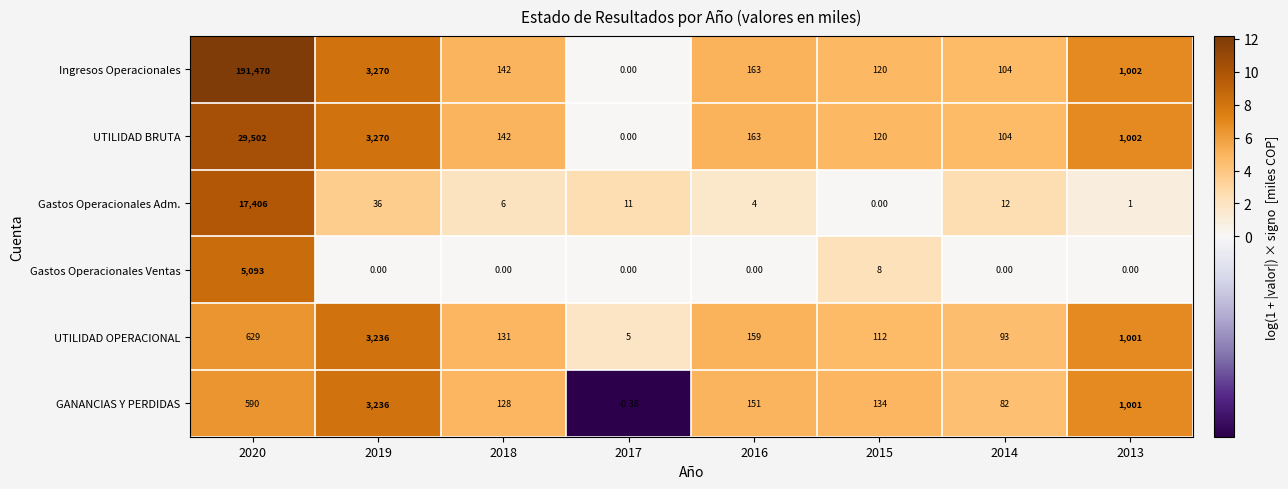

Which series has the largest total across all categories?

Ingresos Operacionales